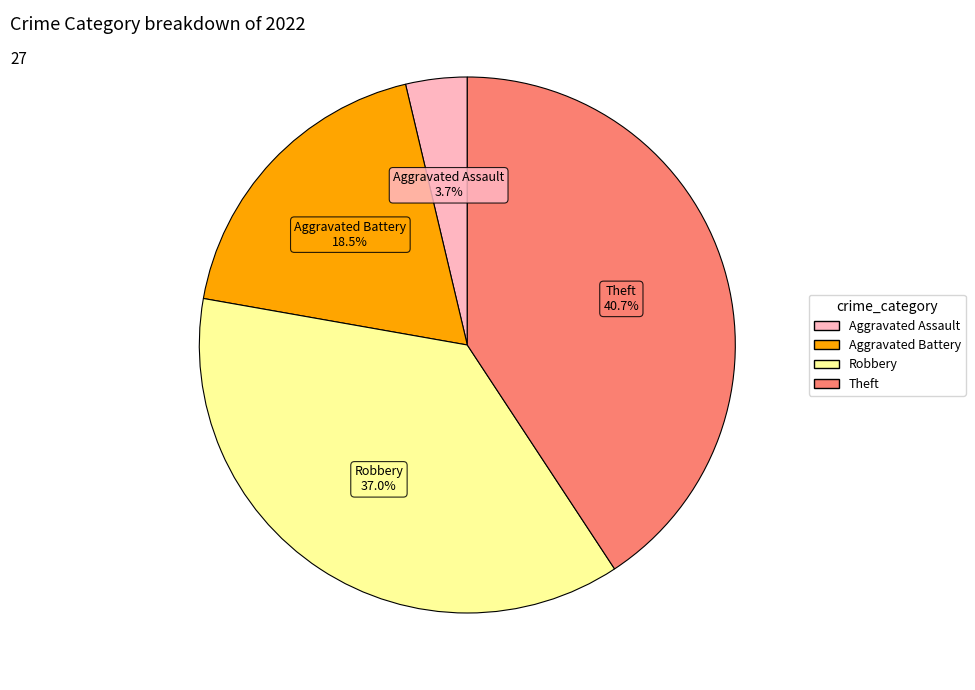

How many slices are in this pie chart?

4